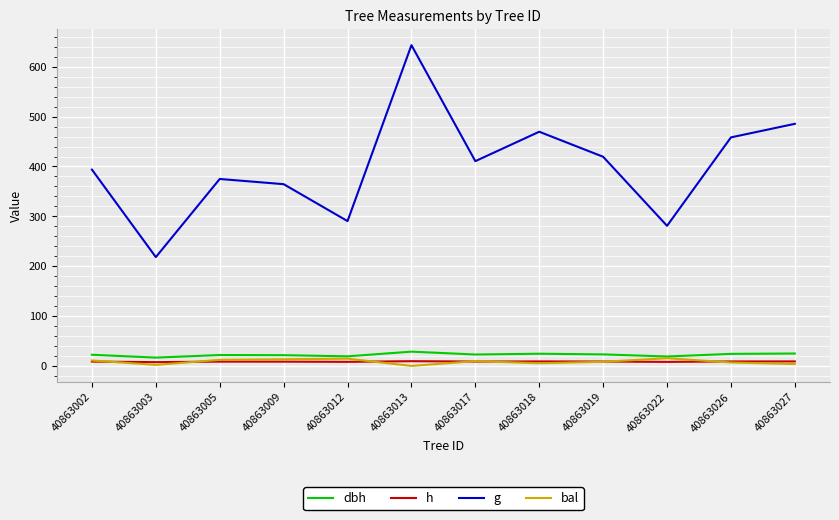

The g series shows 706.8 at 40863019. True or false?

False